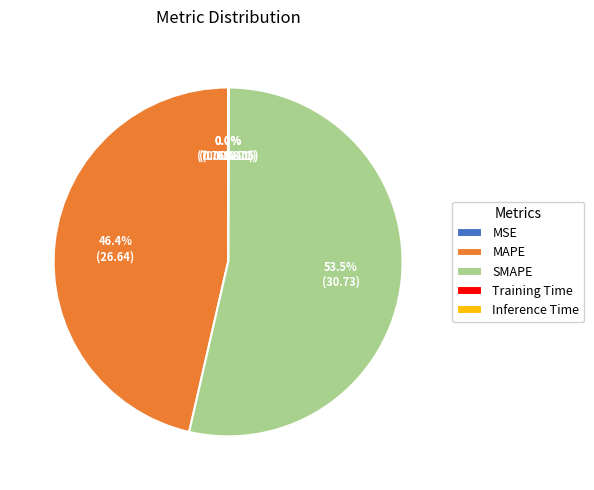

What is the ratio of the value at MAPE to the value at SMAPE?

0.9